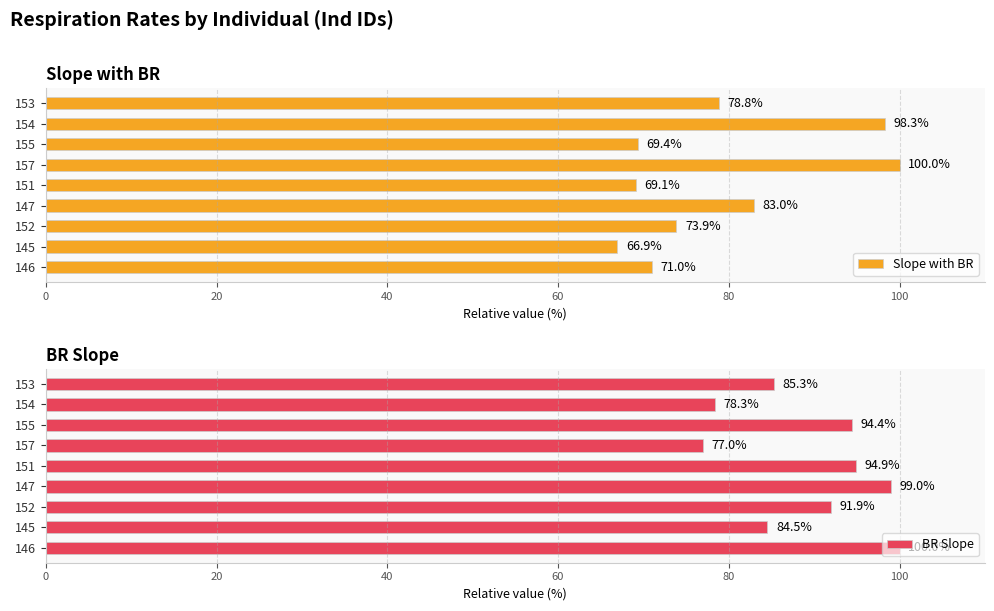

What is the average value of the BR Slope series?

89.5